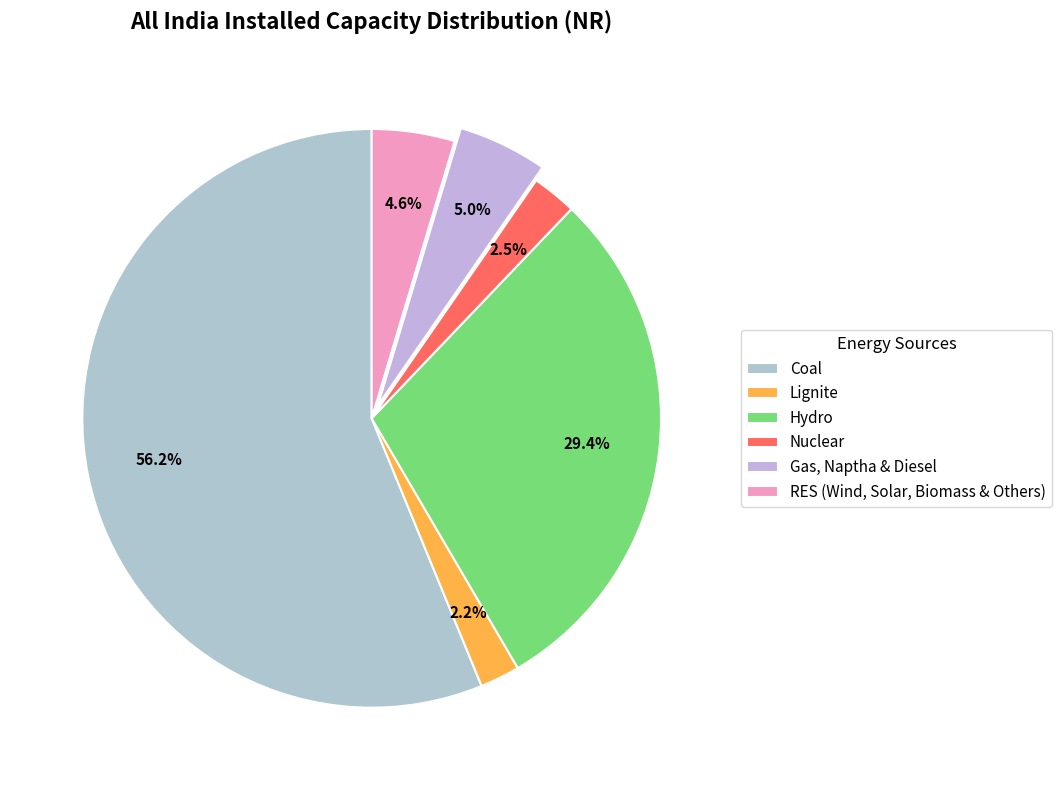

Which has a higher value, Hydro or Nuclear?

Hydro